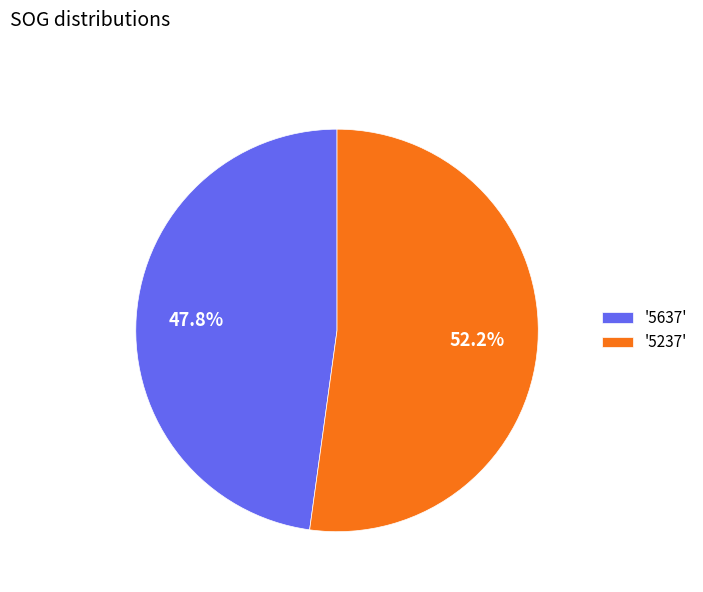

Is there a majority slice in this chart?

Yes